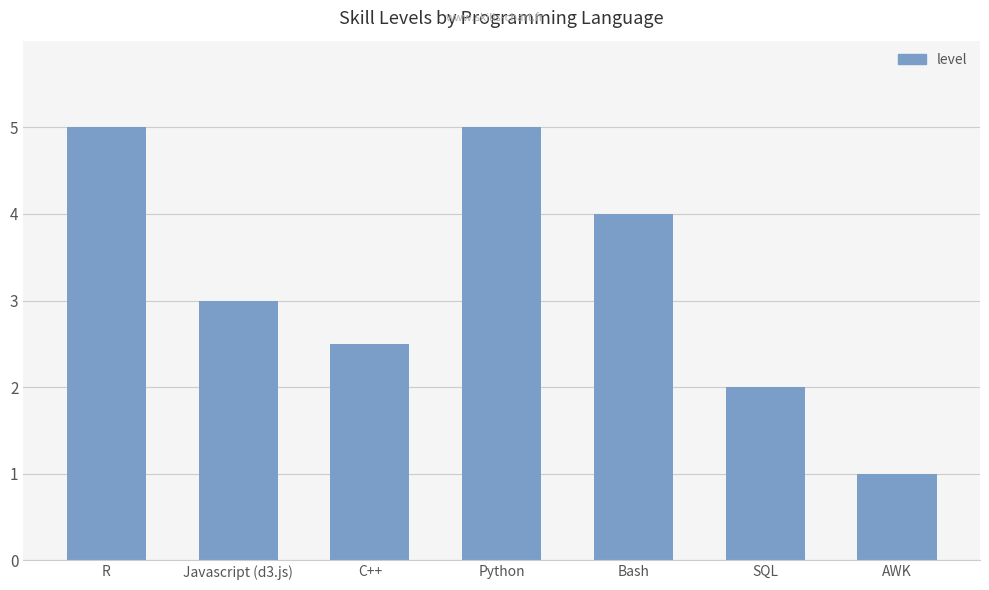

What is the approximate value at Bash?

4.0